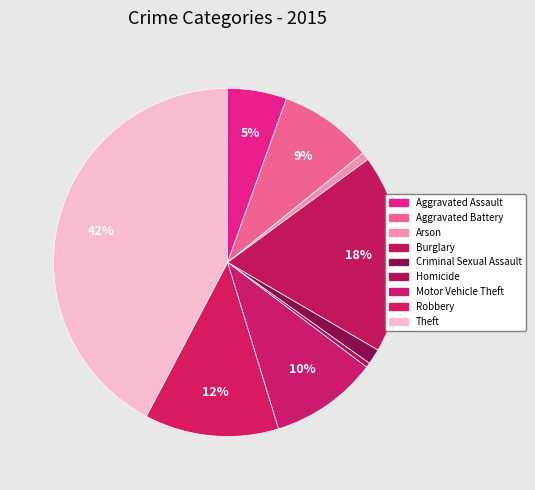

How many slices are in this pie chart?

9